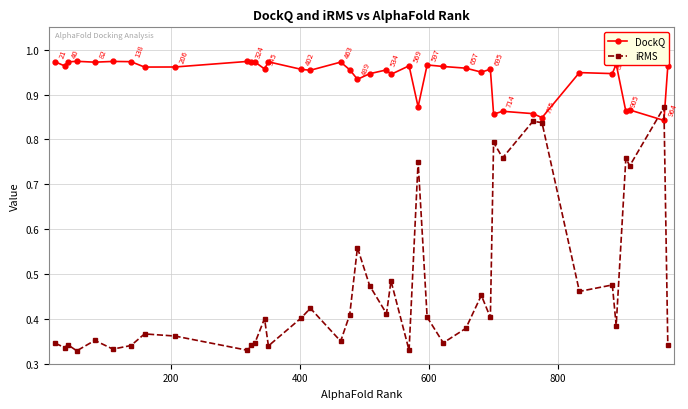

True or false: iRMS has more than 2 points higher than both neighbors.

True